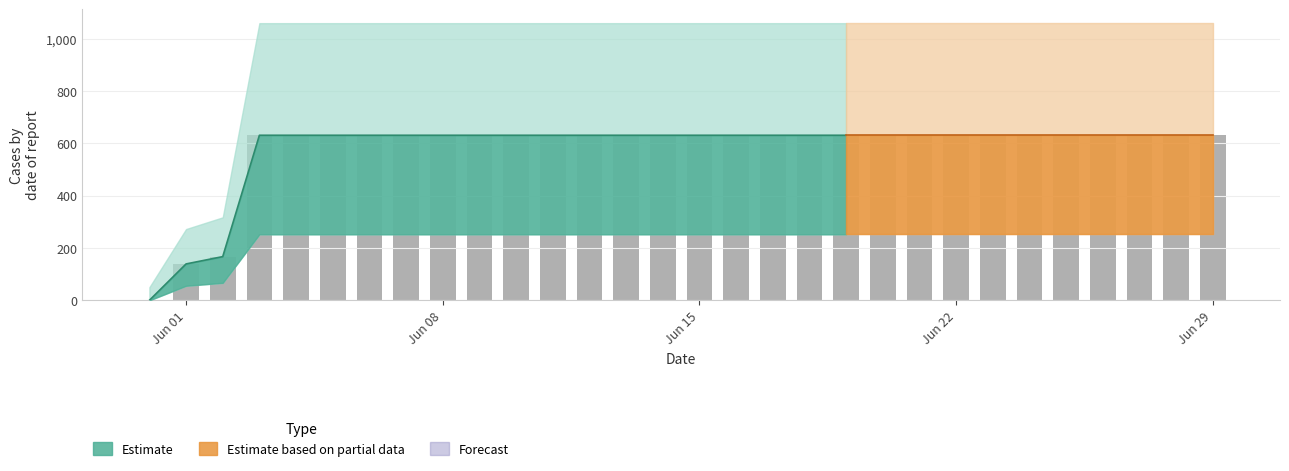

Rank the categories by value from highest to lowest.

2020-06-03, 2020-06-04, 2020-06-05, 2020-06-06, 2020-06-07, 2020-06-08, 2020-06-09, 2020-06-10, 2020-06-11, 2020-06-12, 2020-06-13, 2020-06-14, 2020-06-15, 2020-06-16, 2020-06-17, 2020-06-18, 2020-06-19, 2020-06-20, 2020-06-21, 2020-06-22, 2020-06-23, 2020-06-24, 2020-06-25, 2020-06-26, 2020-06-27, 2020-06-28, 2020-06-29, 2020-06-02, 2020-06-01, 2020-05-31